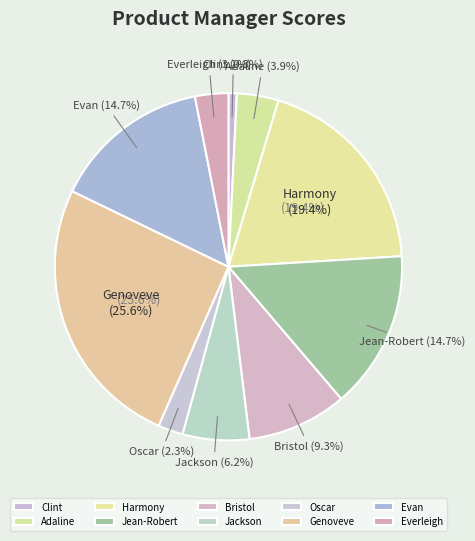

To the nearest percent, what is the difference between the largest and smallest slice percentages?

25%